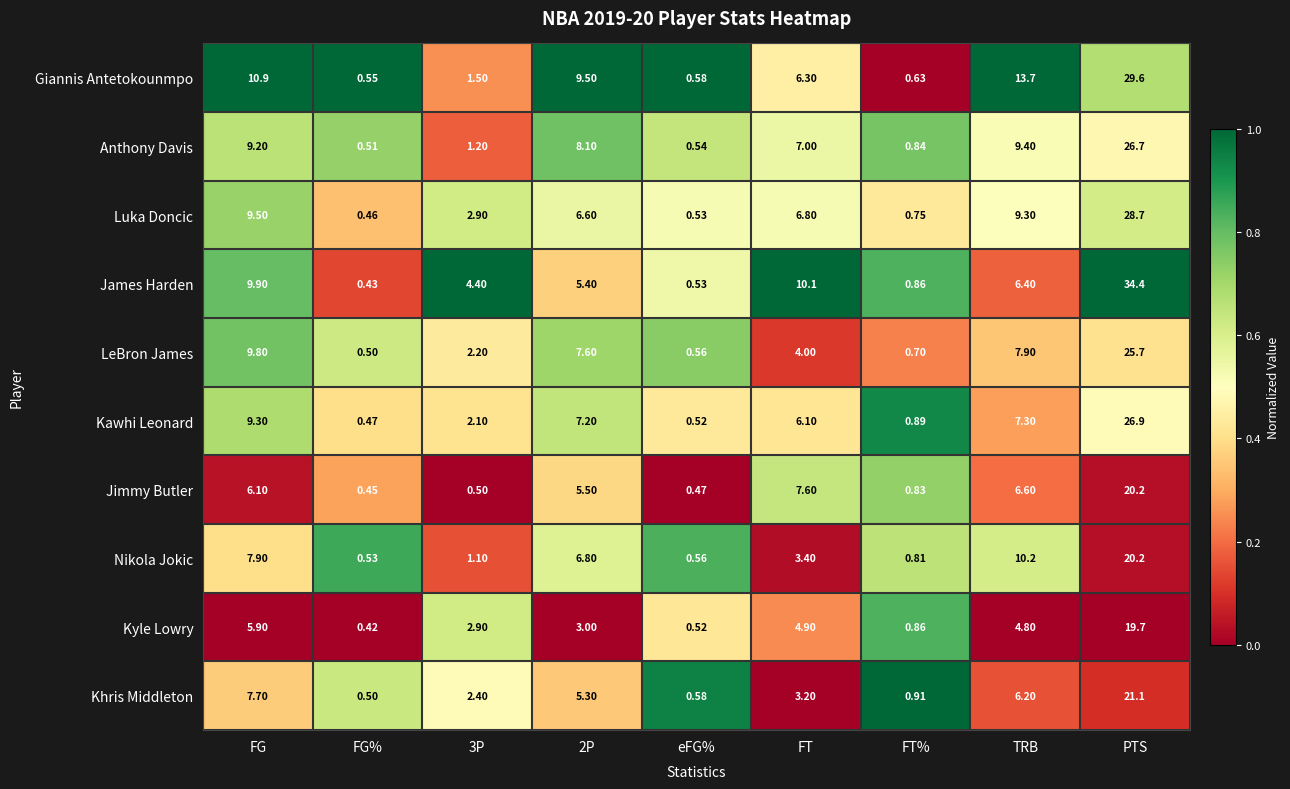

Where does the Kawhi Leonard series first go above 6?

FG